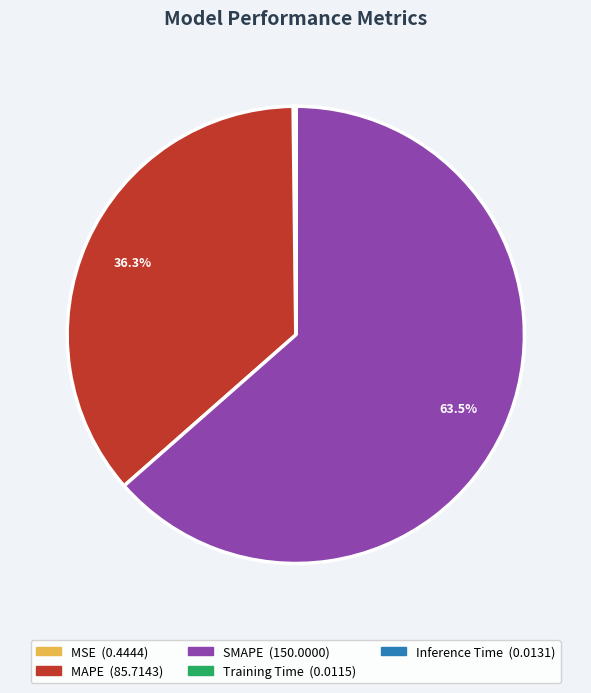

Which slice represents more than half of the pie?

SMAPE